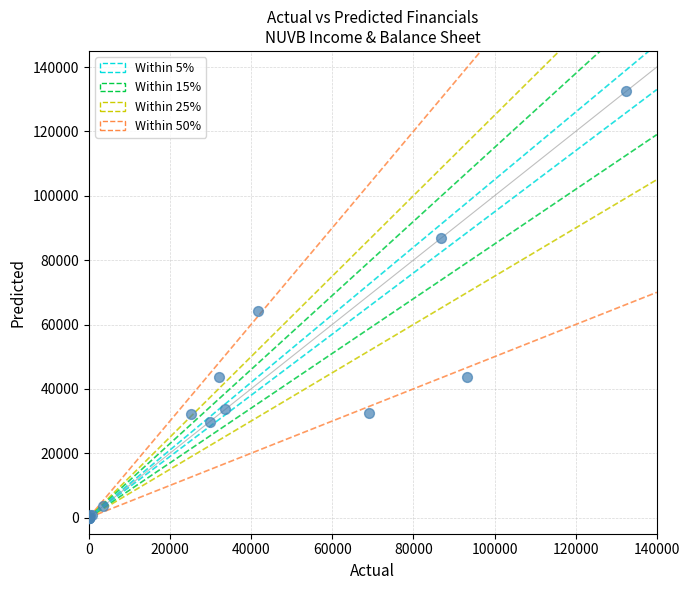

What Y value in the scatter plot is closest to 66200?

64300